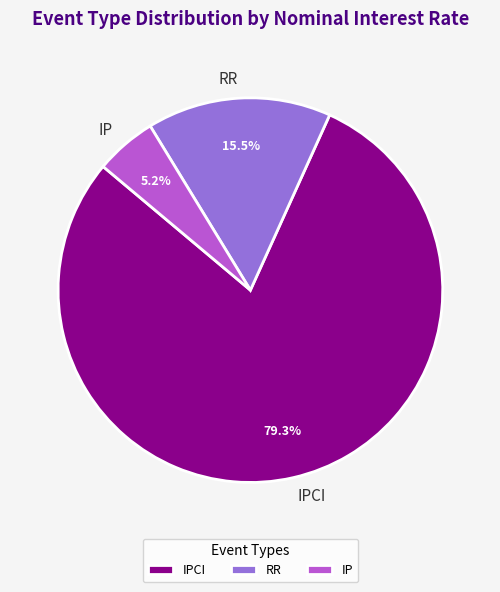

How much of the chart is everything except RR?

84.5%